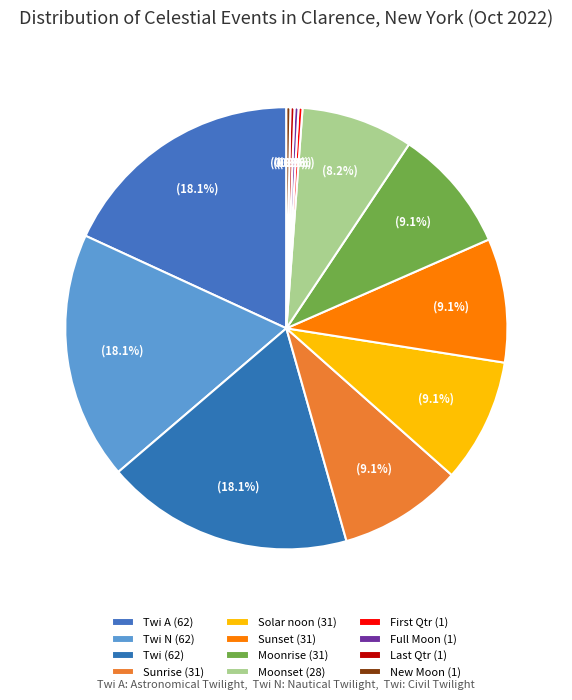

Does any single category account for the majority?

No